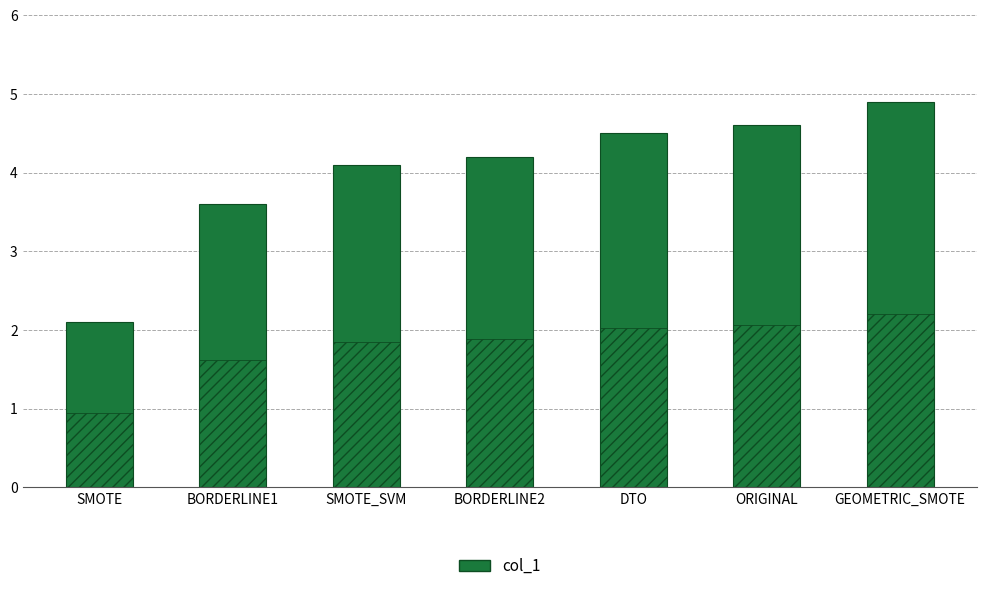

What is the difference between the maximum and second lowest values?

1.3